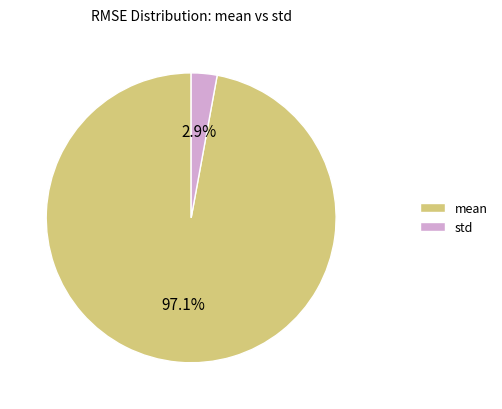

Between std and mean, which is larger?

mean